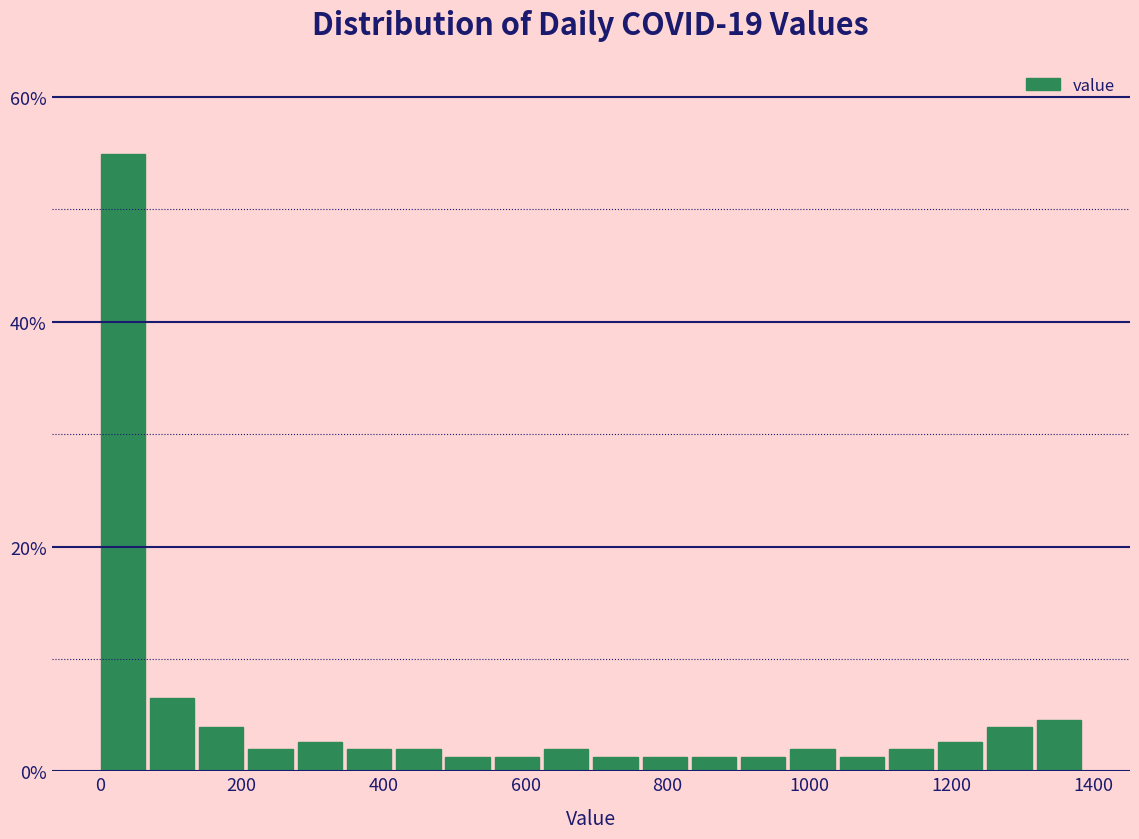

Read against the x-axis, roughly where is the centre of the tallest bar?

40